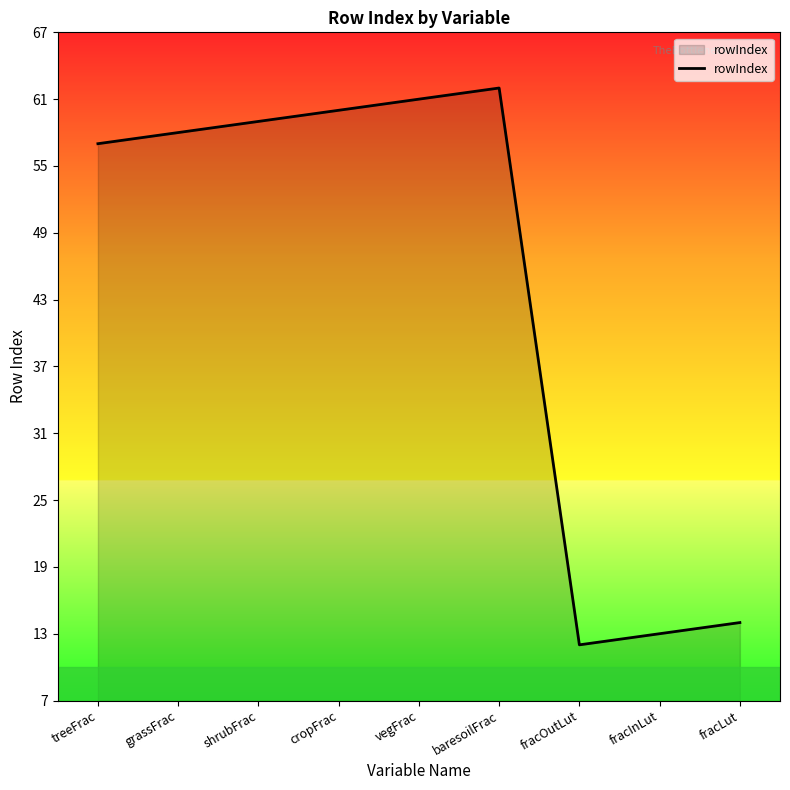

Reading left to right, what are all the values shown in this chart?

treeFrac=57	grassFrac=58	shrubFrac=59	cropFrac=60	vegFrac=61	baresoilFrac=62	fracOutLut=12	fracInLut=13	fracLut=14